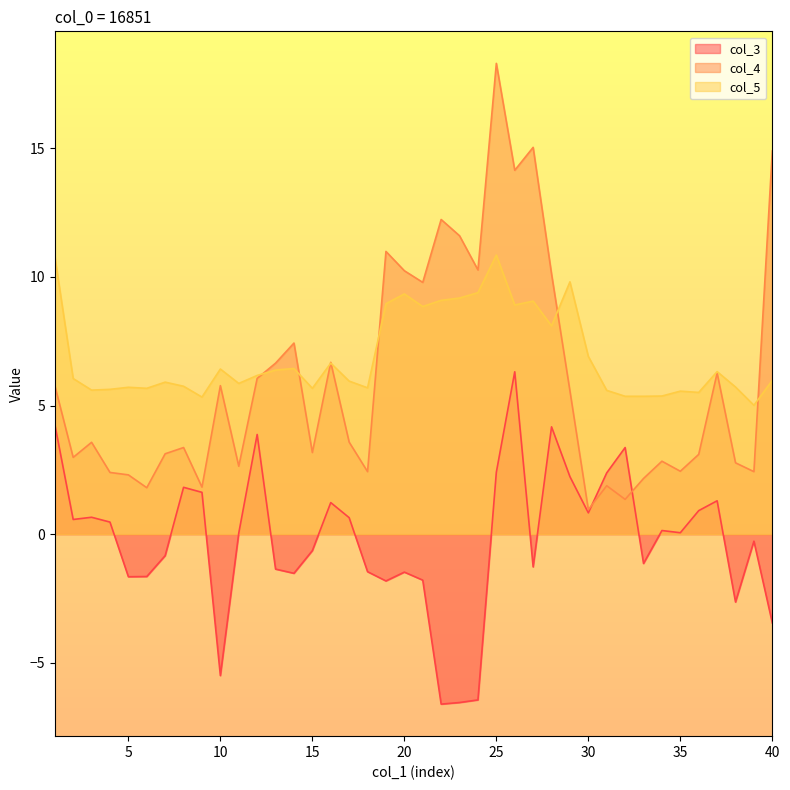

Rank the series by their maximum value, from highest to lowest.

col_4, col_5, col_3